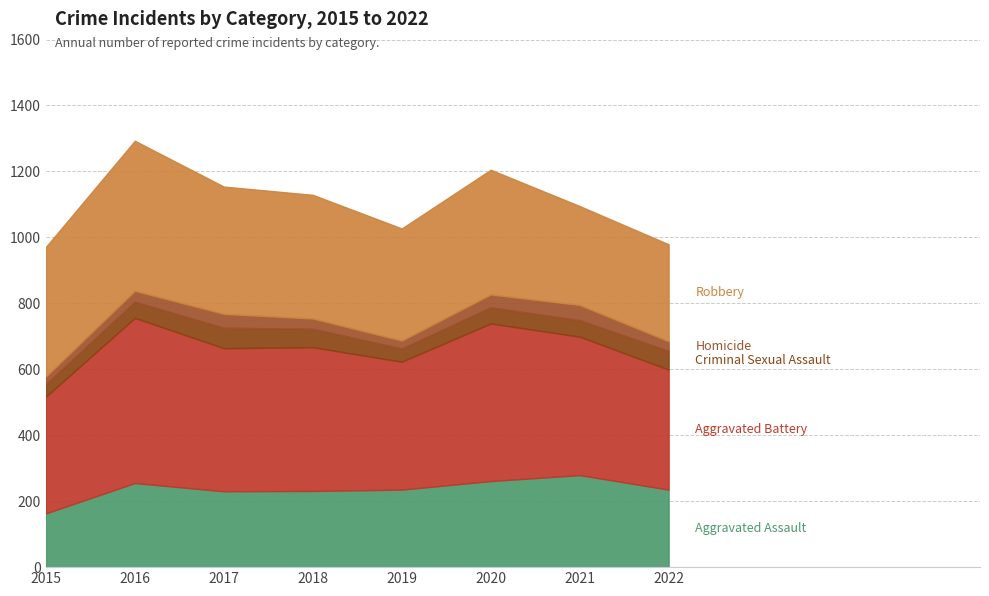

At how many categories does at least one series exceed 196?

8